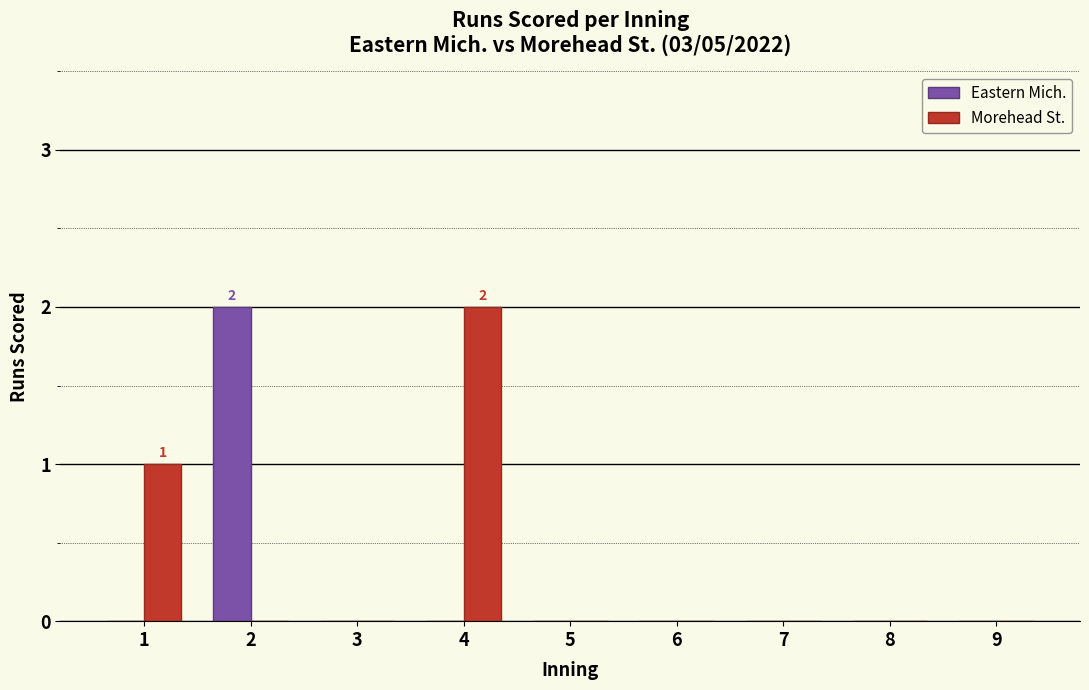

What is the sum of all Eastern Mich. values?

2